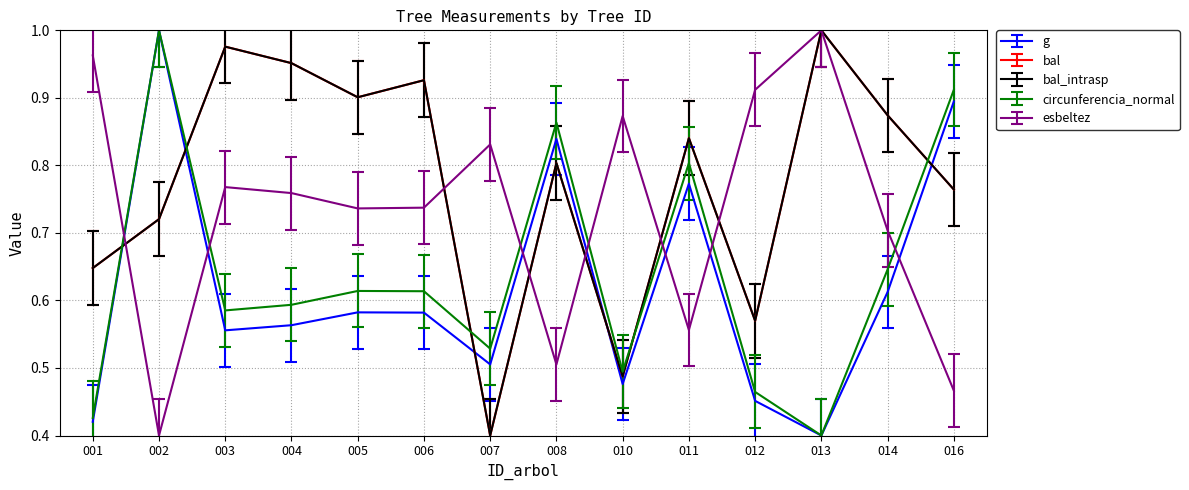

Does the chart display data point markers on the line(s)?

No